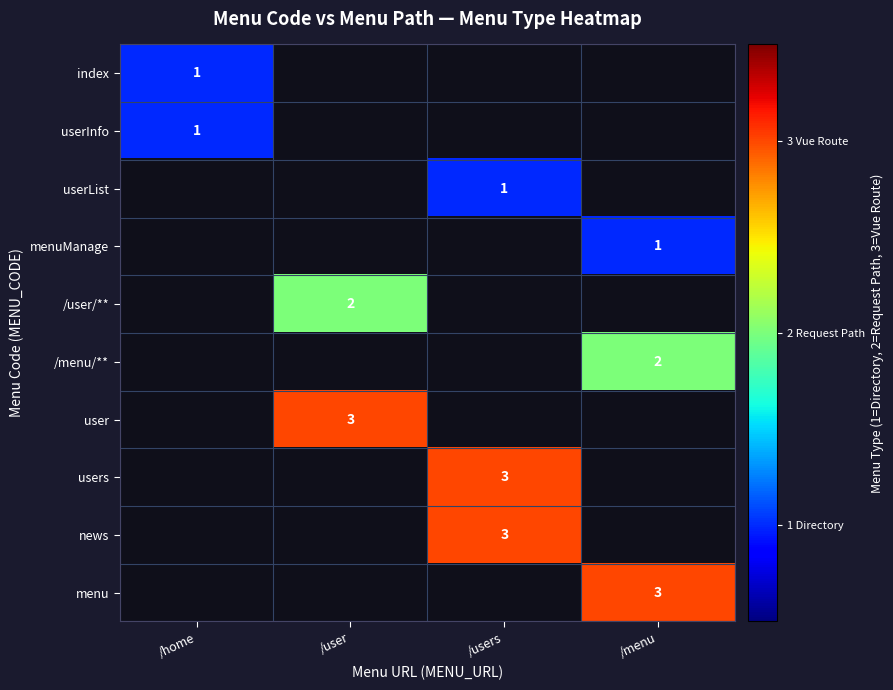

The menu series shows 4 at /menu. True or false?

False